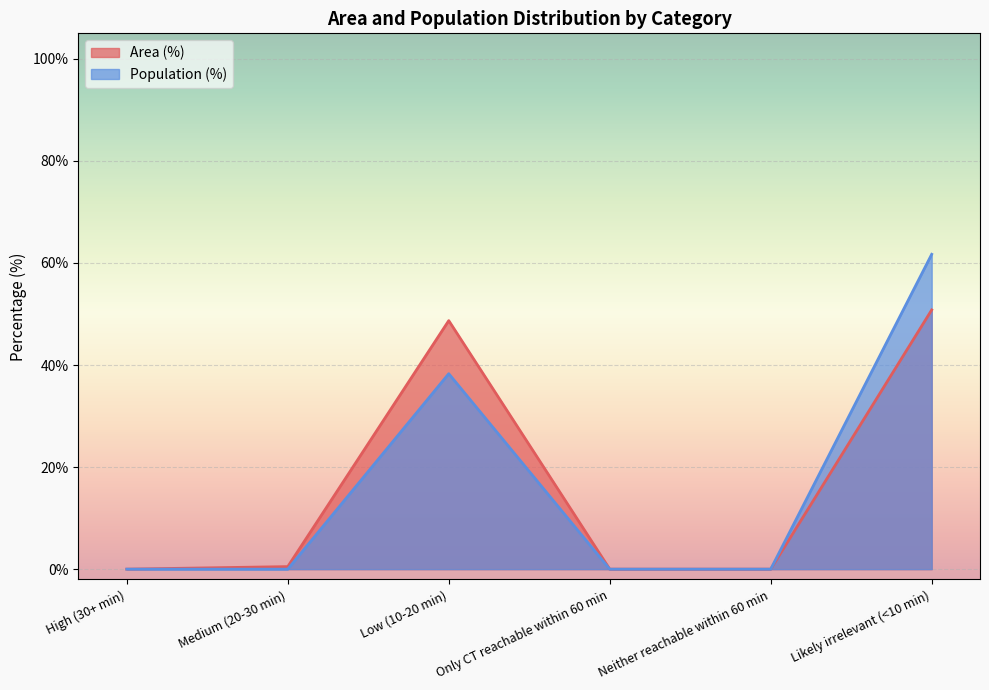

What is the sum of all Area (%) values?

100.0